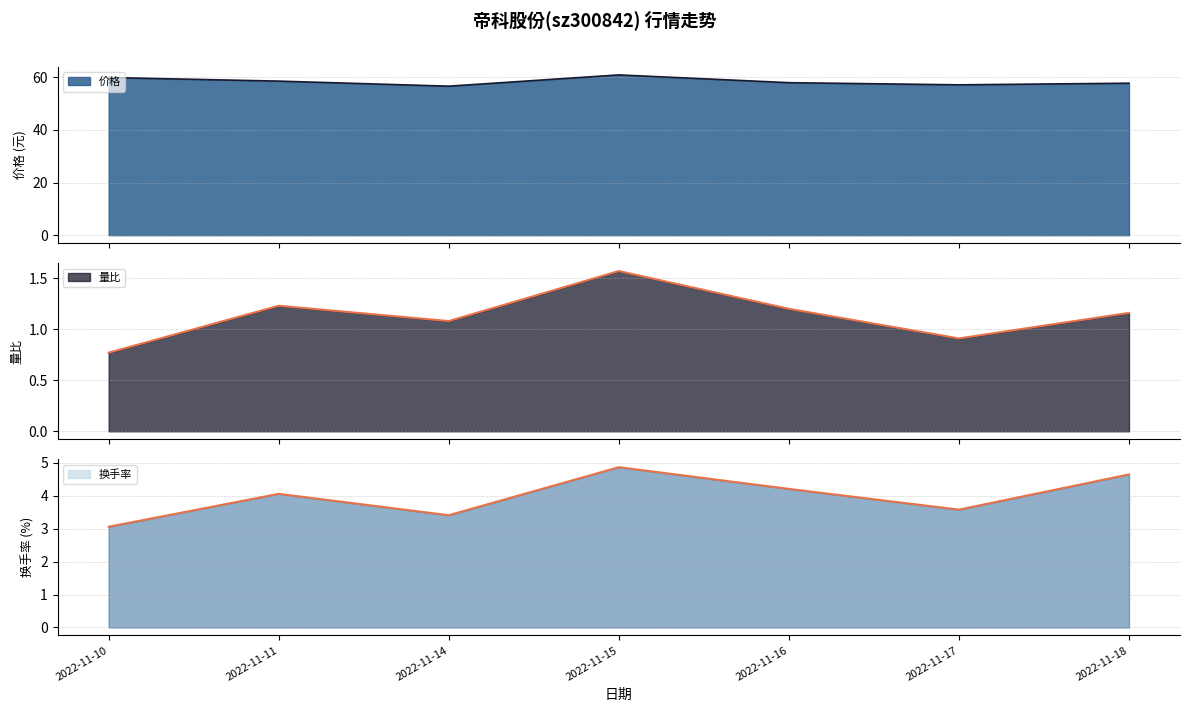

What is the lowest value of the 换手率 series?

3.1